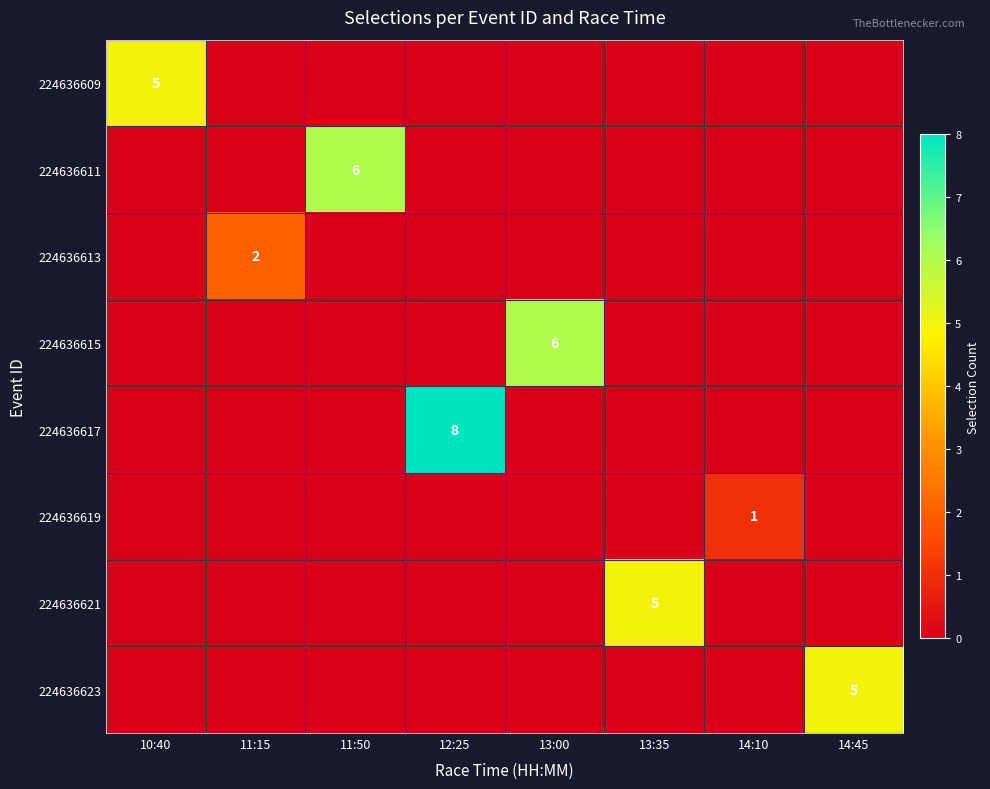

At which label does 224636615 reach its peak?

13:00